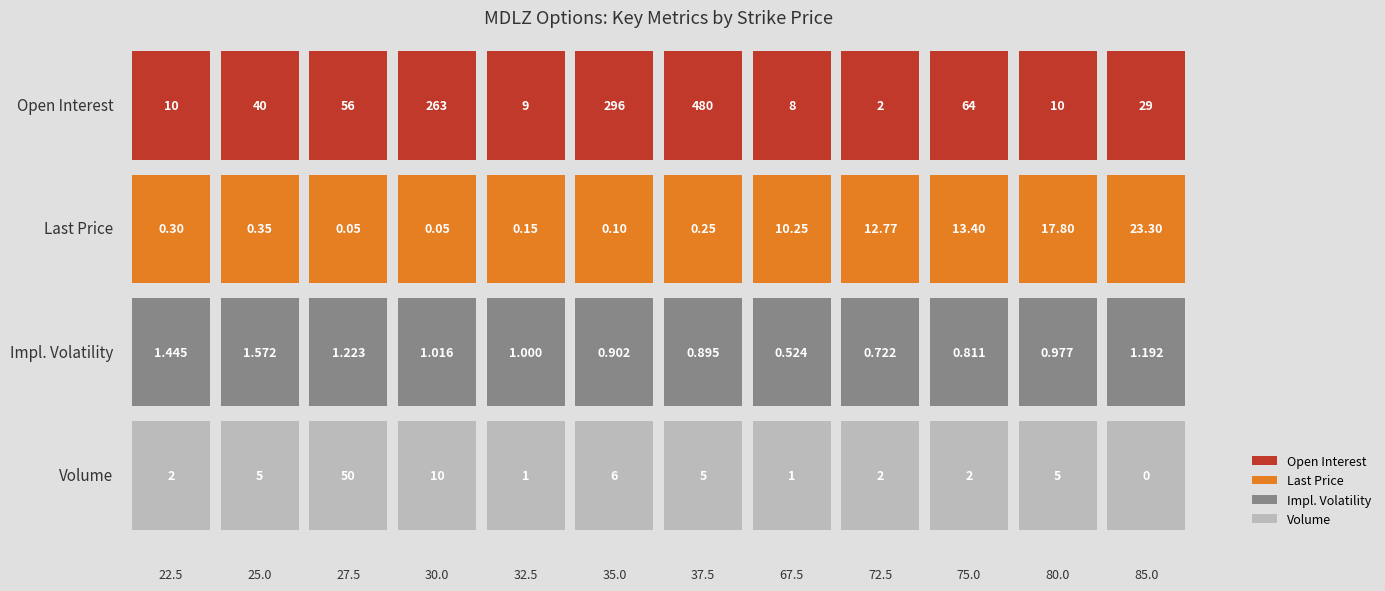

What is the minimum value for impliedVolatility?

0.5